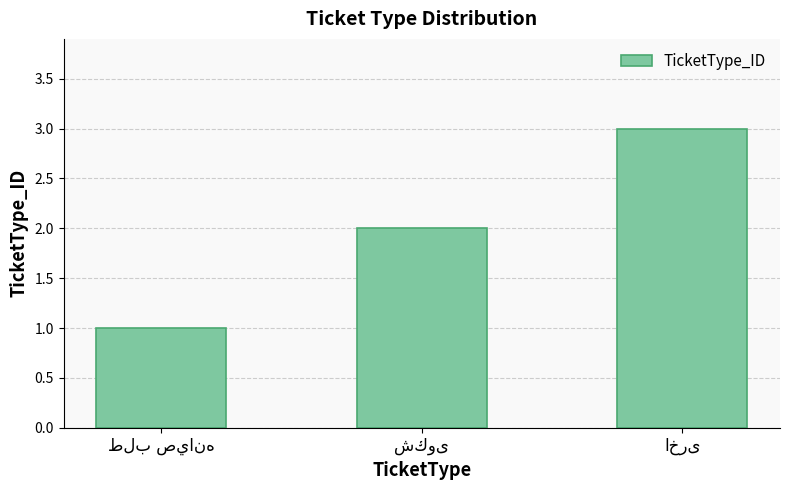

What is the value of the 2nd bar from the left?

2